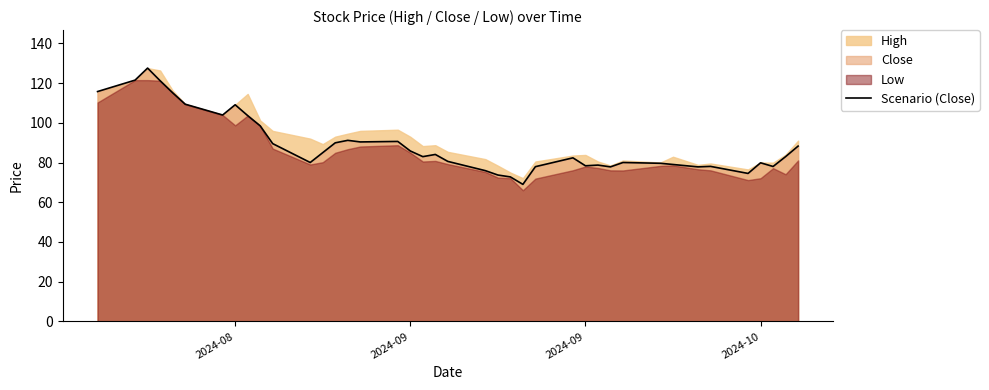

What is the value of the 16th point from the left?

90.3